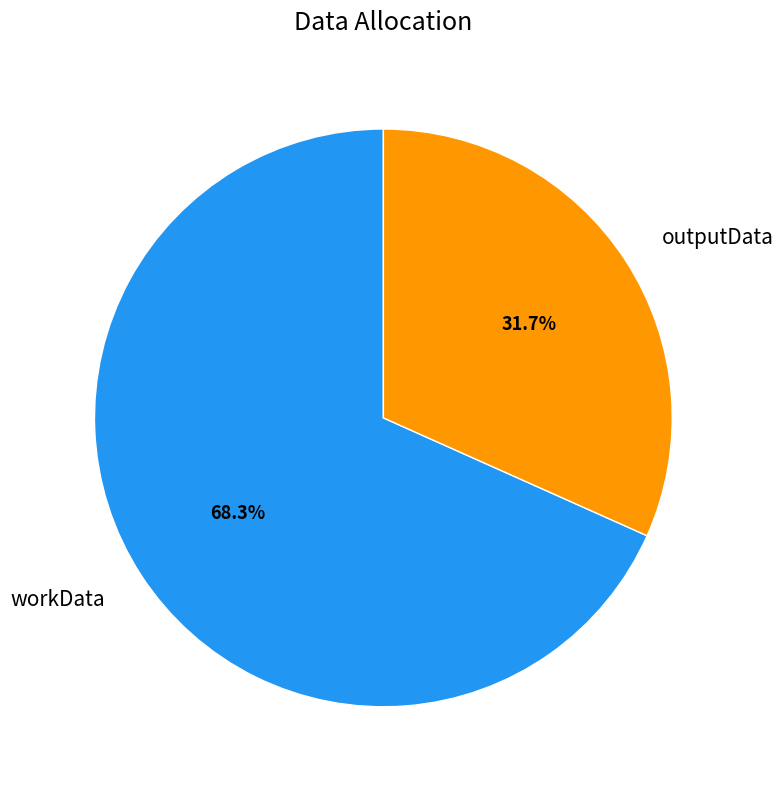

Which slice represents more than half of the pie?

workData